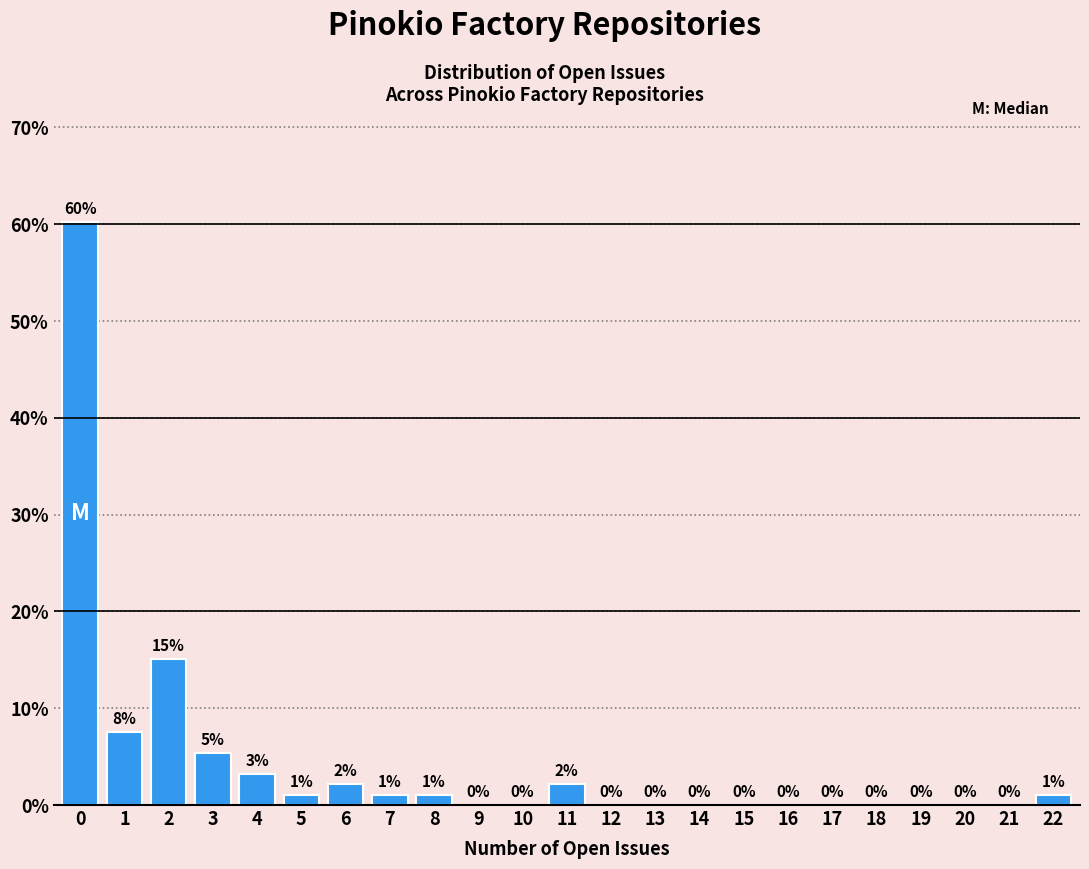

Between 8 and 18, which is larger?

8